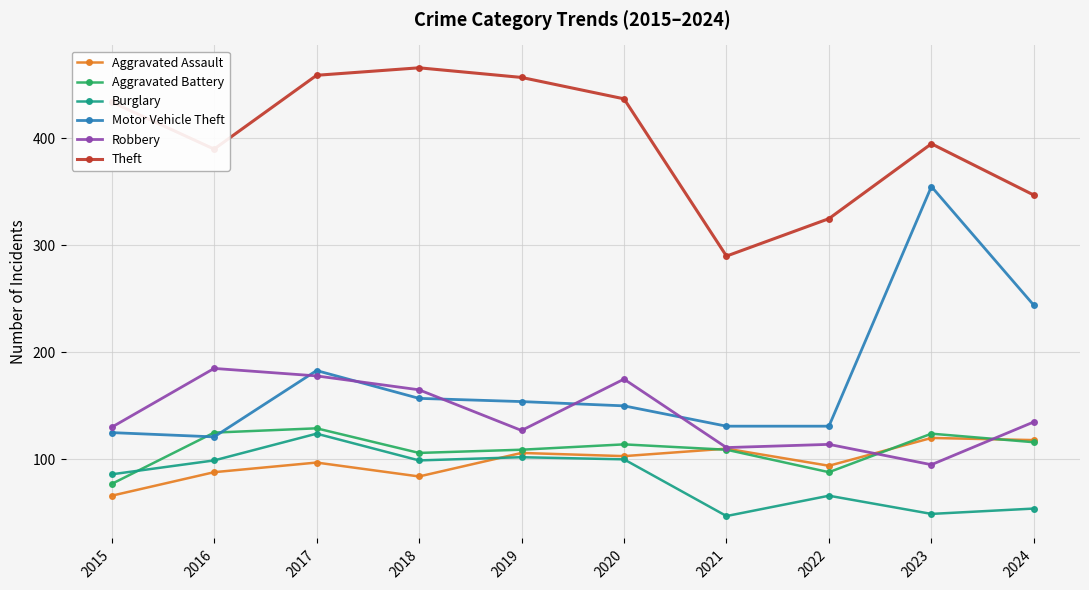

What is the value of the Robbery point at the 8th from the left?

114